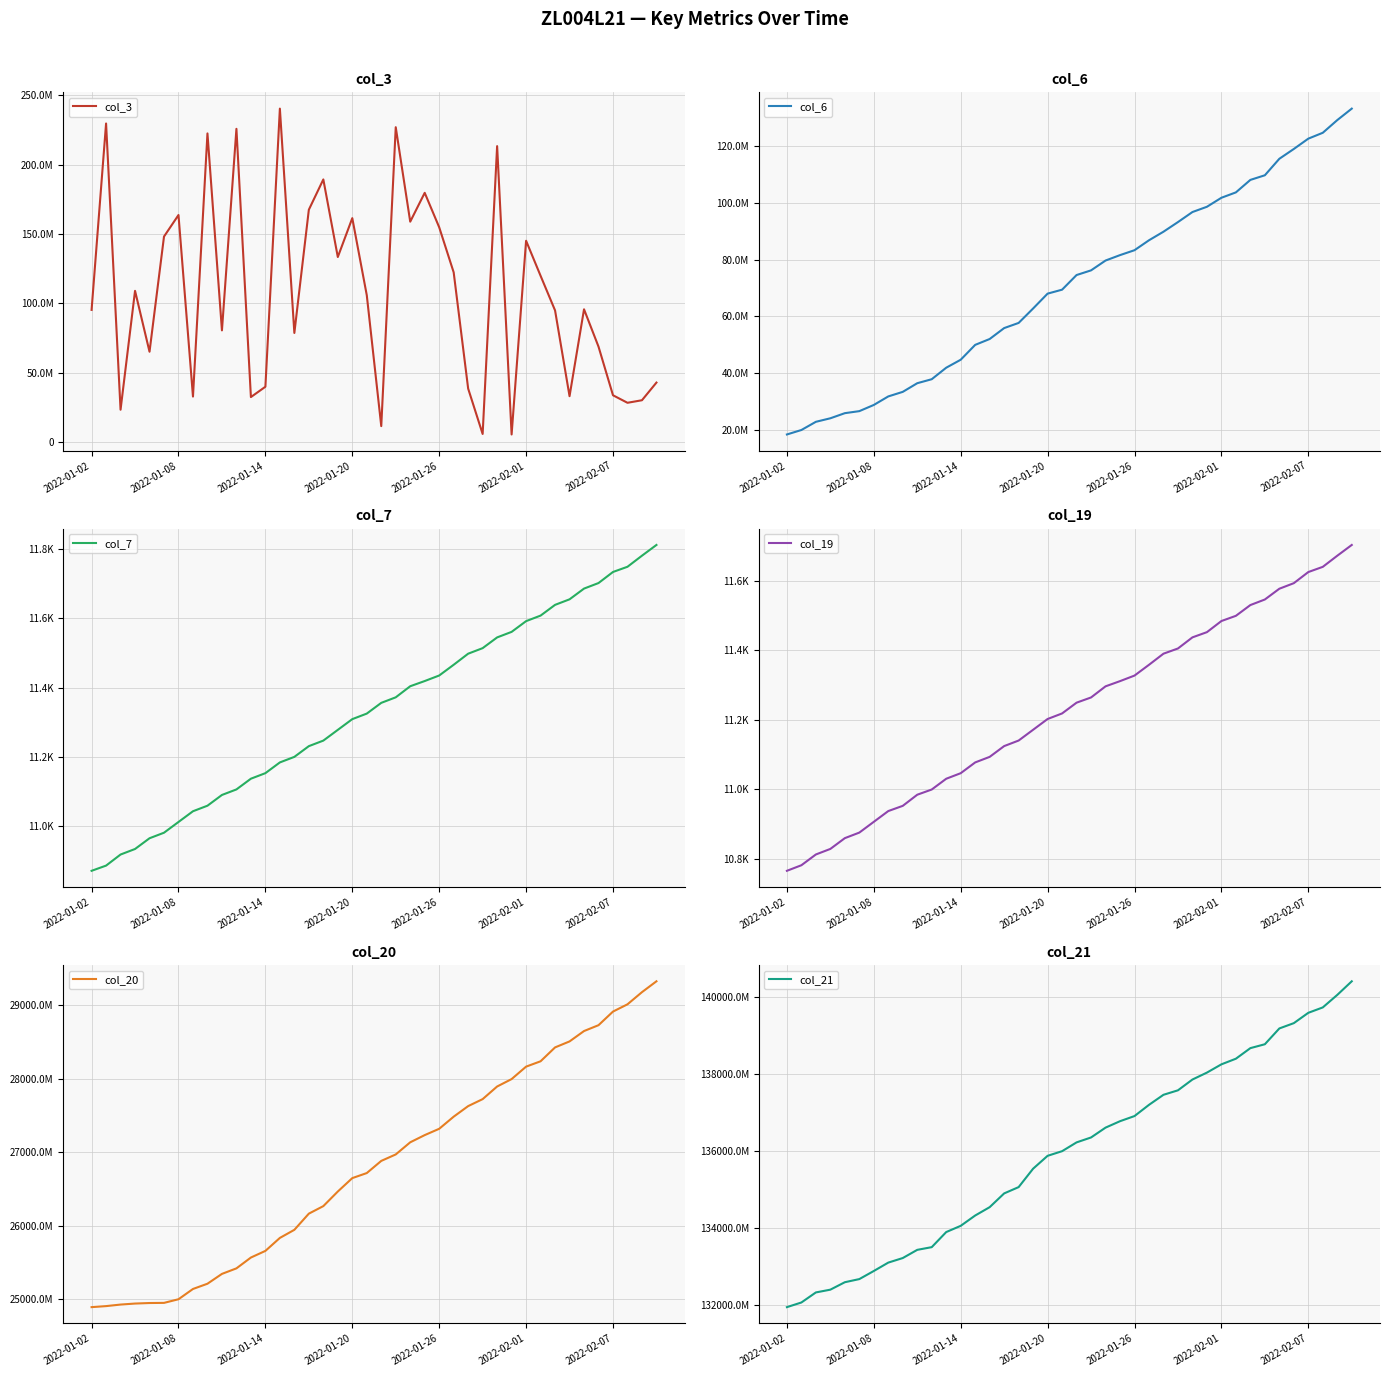

Which series has the largest range (max minus min)?

col_21